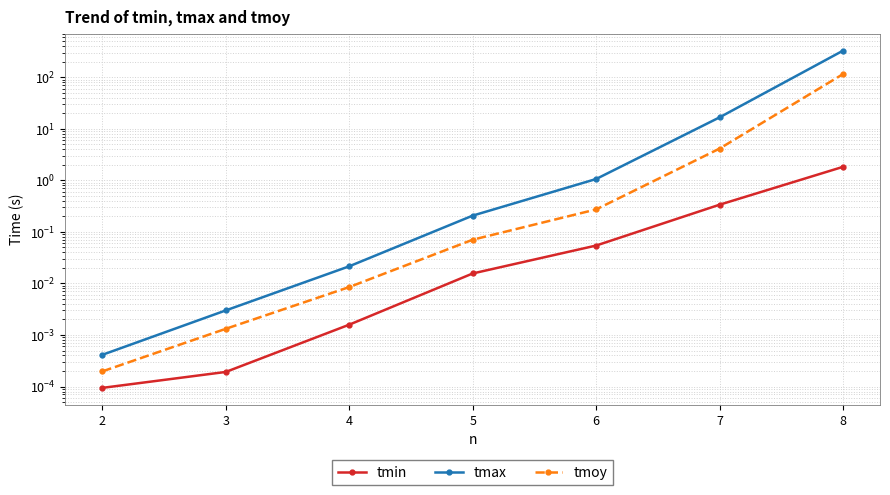

Reading left to right, list all the values displayed in this chart.

tmin: 0.0	0.0	0.0	0.0	0.1	0.3	1.8
tmax: 0.0	0.0	0.0	0.2	1.1	16.8	330.1
tmoy: 0.0	0.0	0.0	0.1	0.3	4.2	115.8